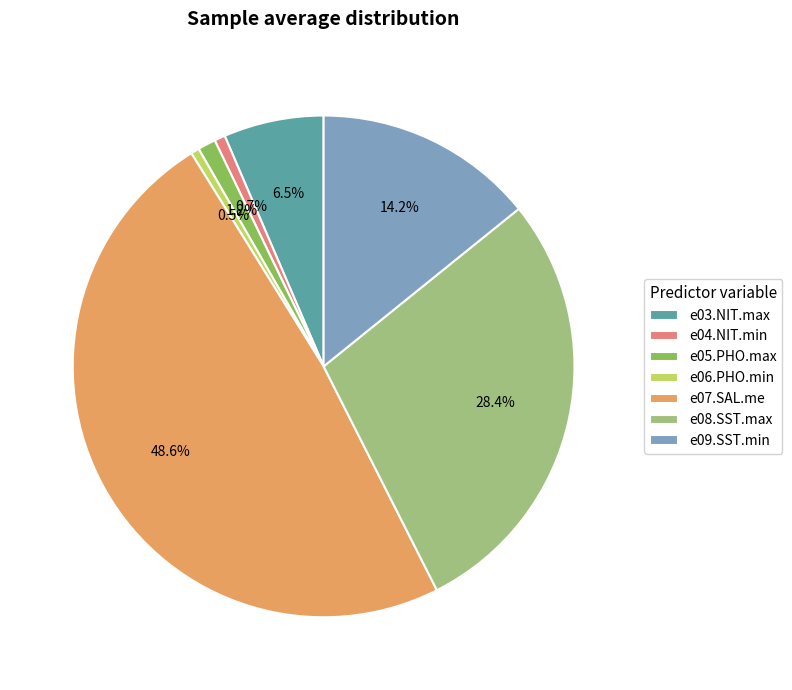

To the nearest percent, what percentage of the pie is e09.SST.min?

14%